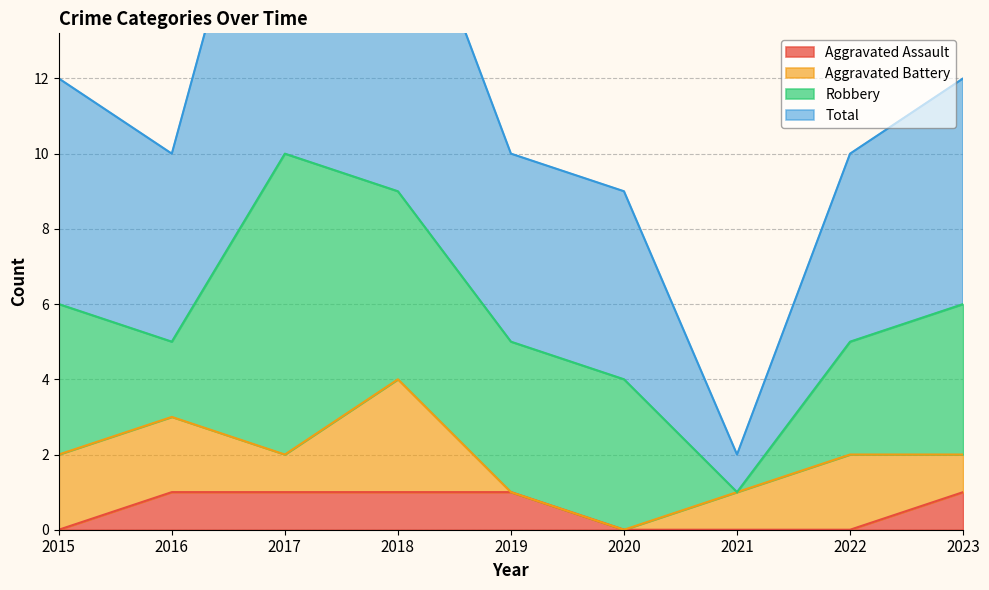

What is the value of the Aggravated Assault point at the 3rd from the left?

1